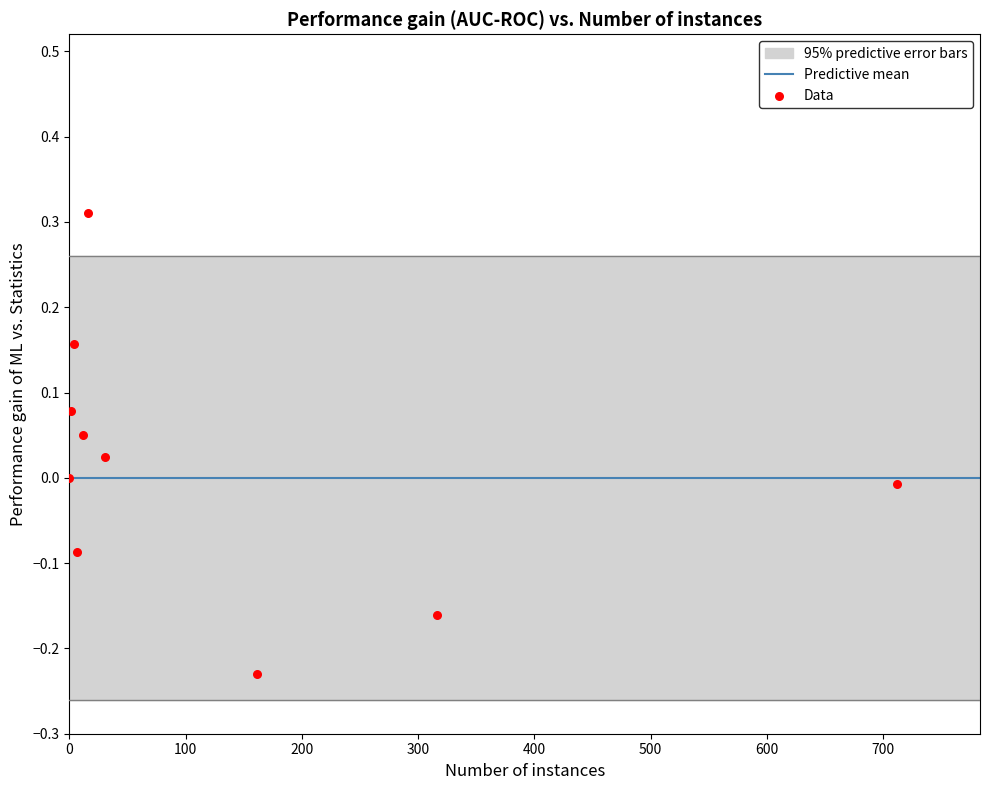

What is the average X value?

126.1